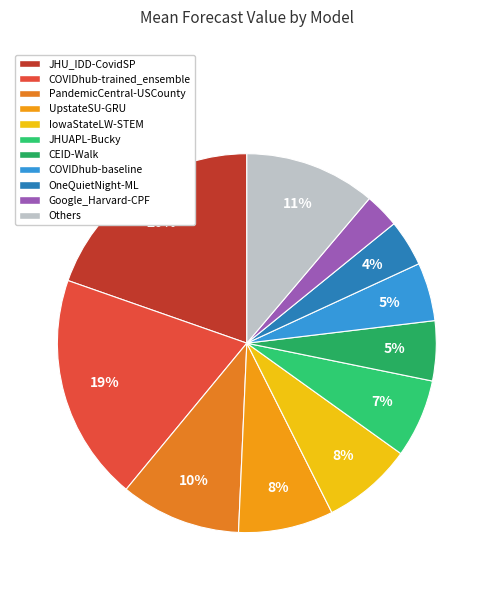

To the nearest percent, what percentage of the pie is IowaStateLW-STEM?

8%